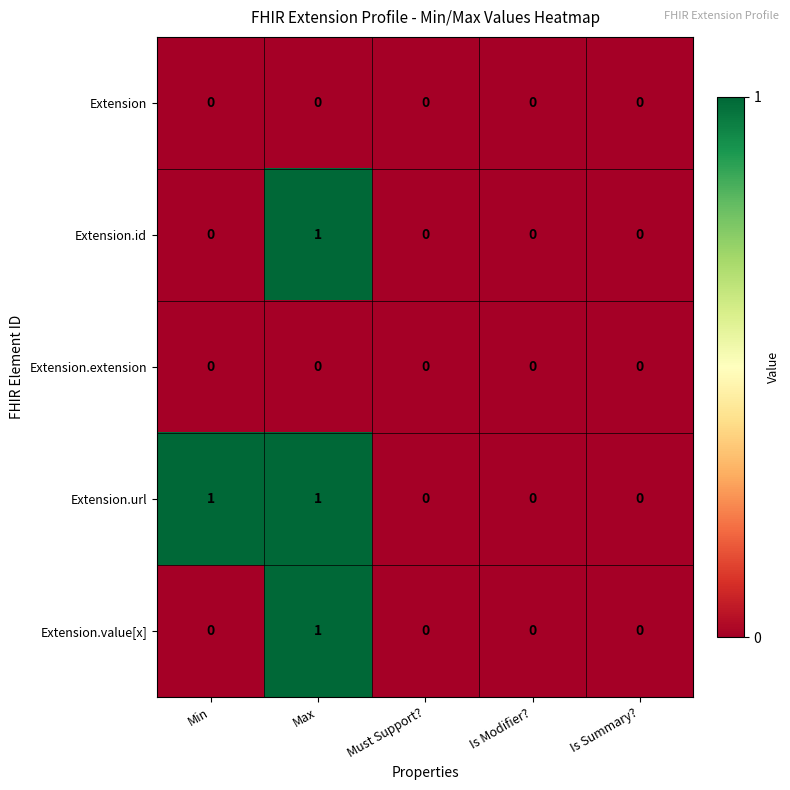

At which label does Extension.id reach its peak?

Max